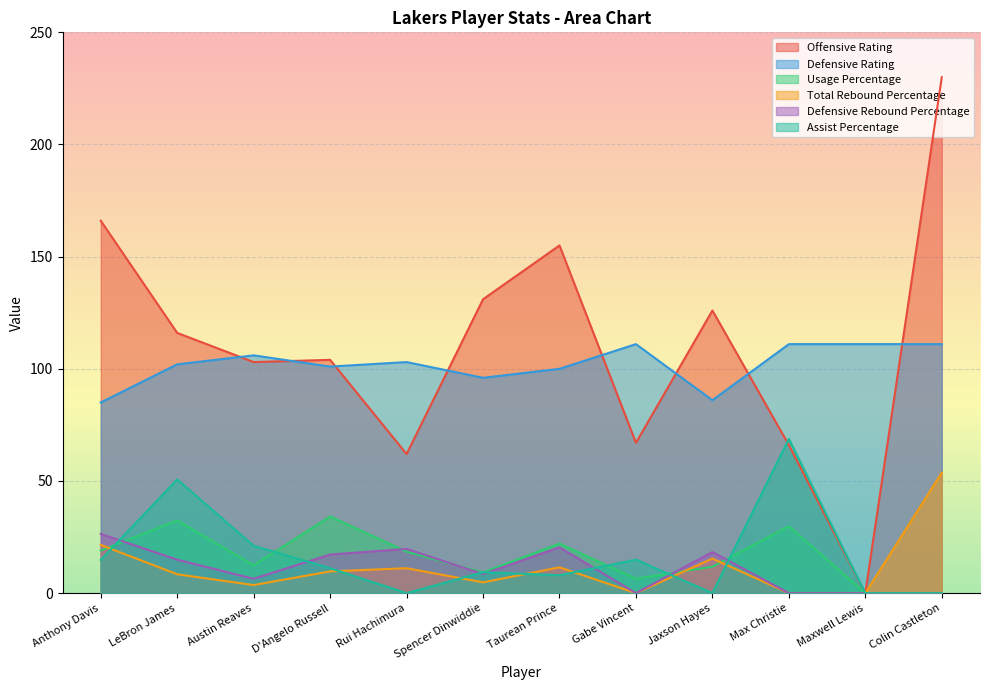

Reading right to left, list all the values displayed in this chart.

Offensive Rating: 230.0	0.0	66.0	126.0	67.0	155.0	131.0	62.0	104.0	103.0	116.0	166.0
Defensive Rating: 111.0	111.0	111.0	86.0	111.0	100.0	96.0	103.0	101.0	106.0	102.0	85.0
Usage Percentage: 0.0	0.0	29.8	11.8	6.4	22.1	9.2	18.5	34.2	12.4	32.4	19.0
Total Rebound Percentage: 53.7	0.0	0.0	15.4	0.0	11.5	4.8	11.1	9.7	3.6	8.4	21.5
Defensive Rebound Percentage: 0.0	0.0	0.0	18.3	0.0	20.4	8.5	19.7	17.2	6.4	14.9	26.4
Assist Percentage: 0.0	0.0	68.8	0.0	14.9	8.0	9.3	0.0	11.1	21.1	50.7	14.8